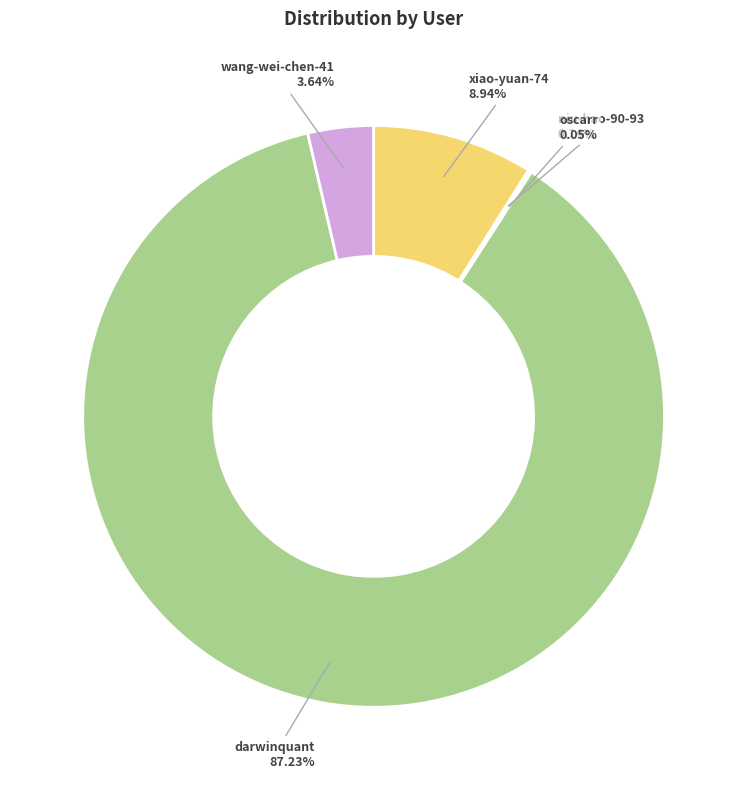

What percentage is the xiao-yuan-74 slice, to the nearest percent?

9%